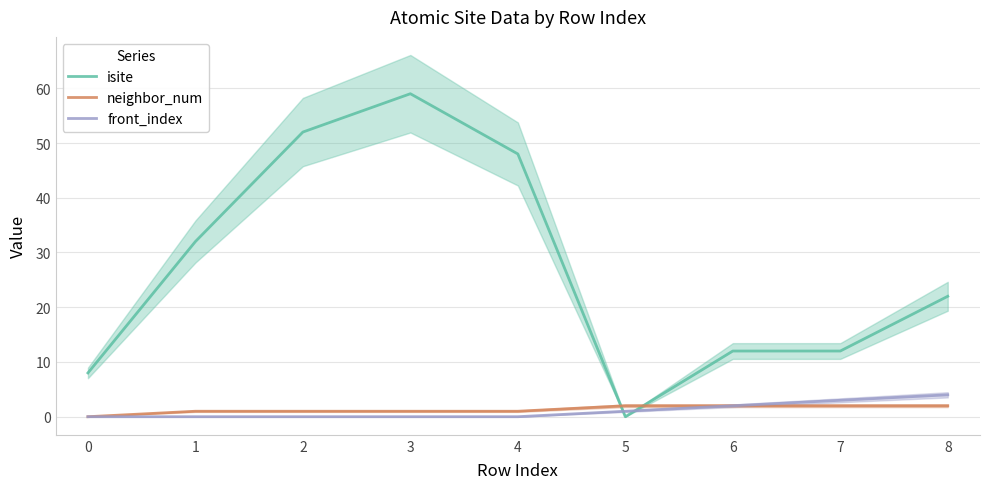

What are all the series names shown in the legend?

isite, neighbor_num, front_index